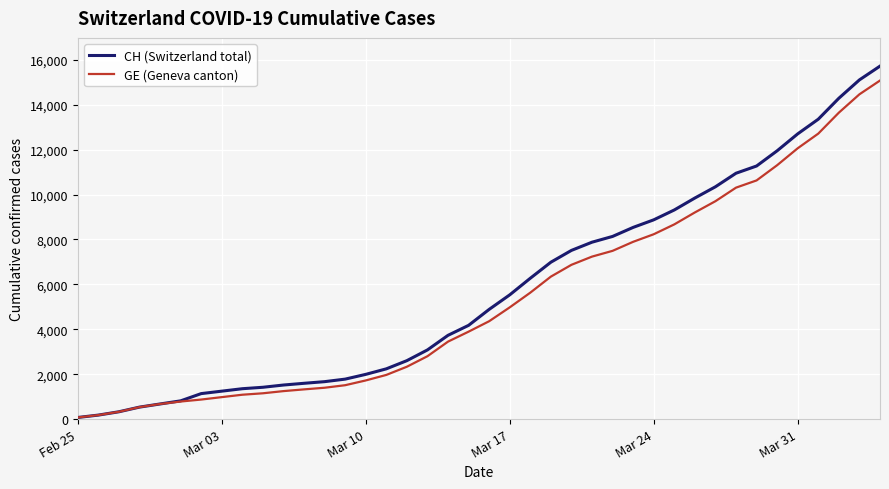

What is the greatest value displayed?

15719